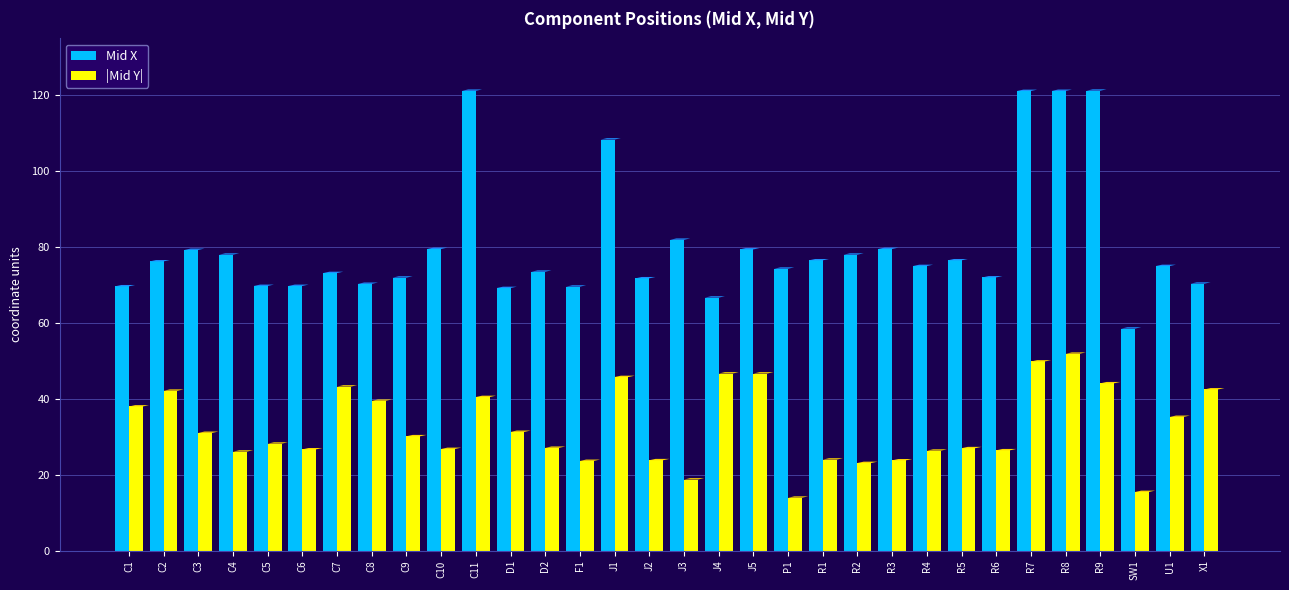

At R8, list the series in order from smallest to largest.

Mid Y, Mid X